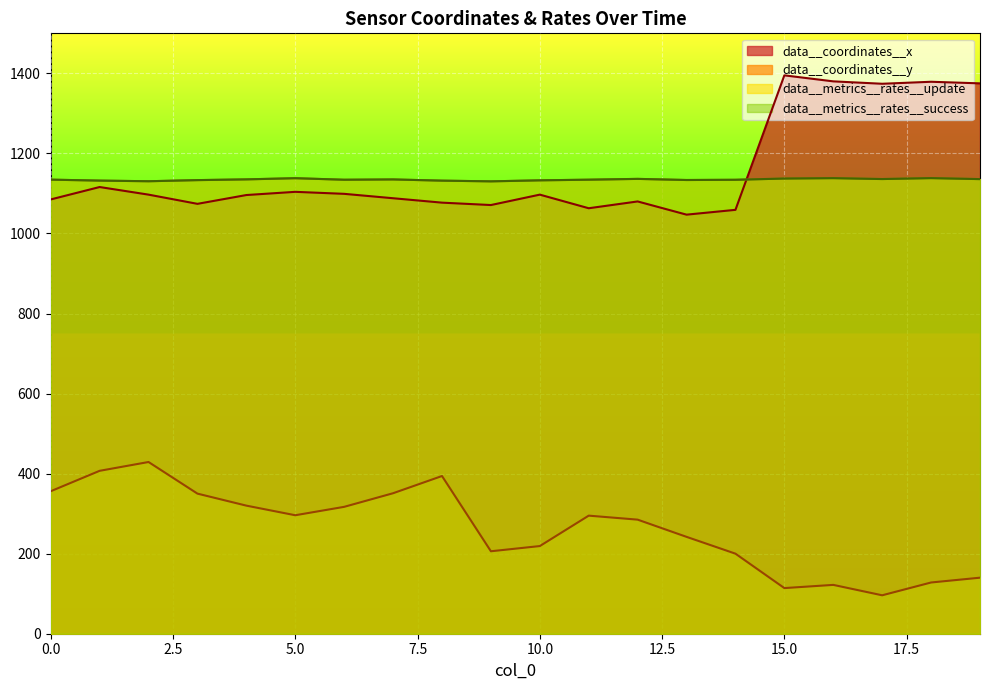

Between 11 and 4, which is larger?

4